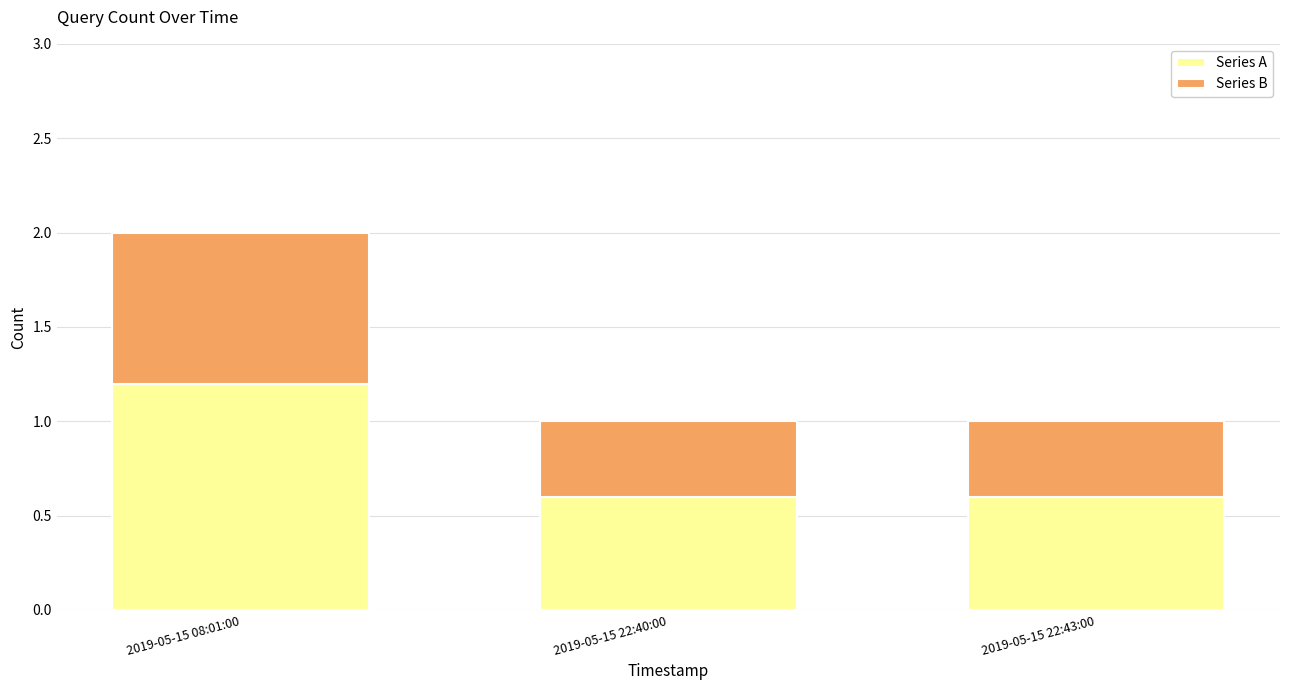

Count the number of categories in the chart.

3